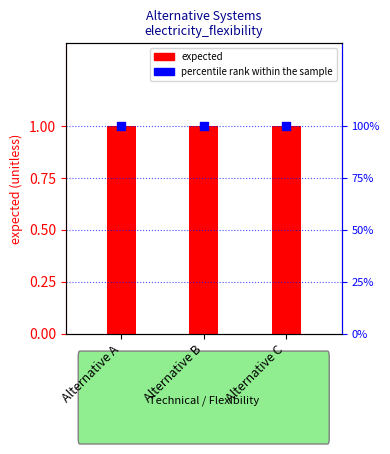

Which series has the largest total across all categories?

percentile rank within the sample